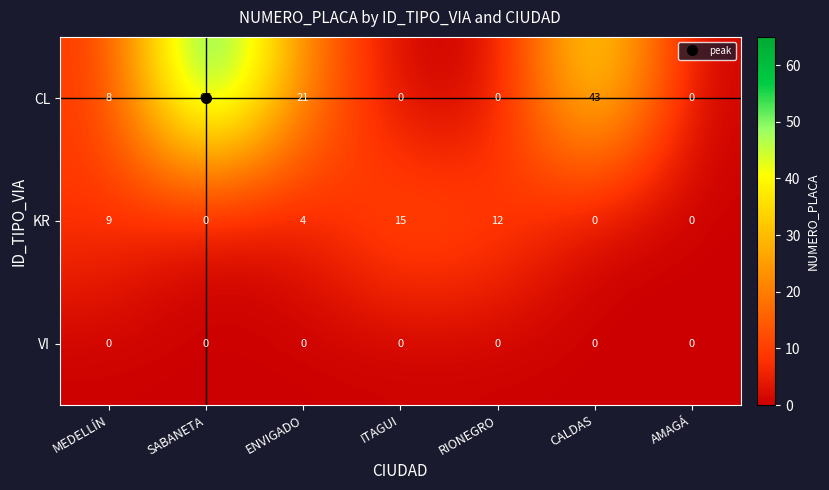

At how many categories does at least one series exceed 57?

1